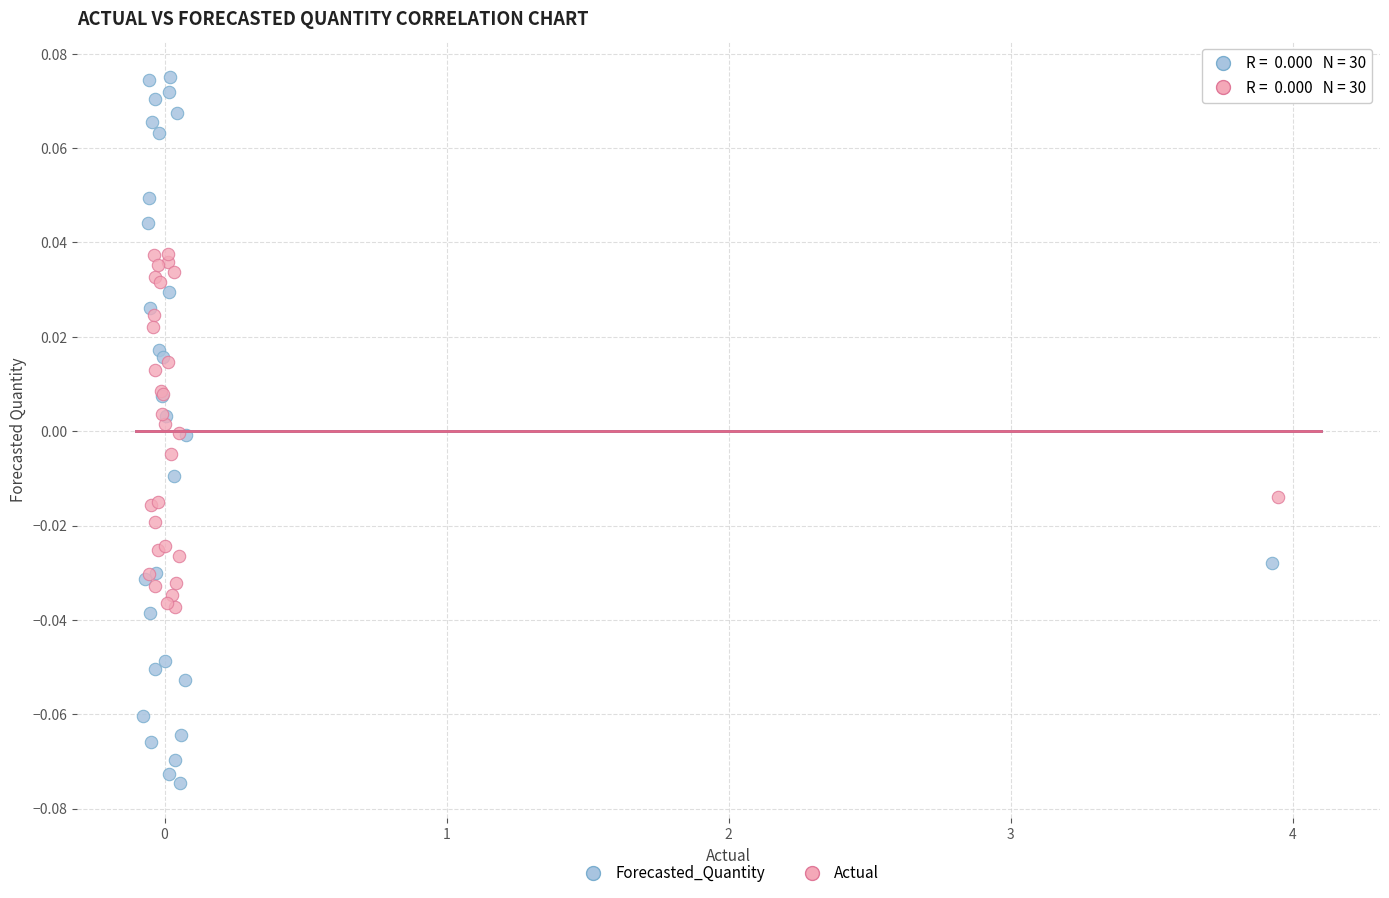

Which series has the largest Y range (max minus min)?

Forecasted_Quantity